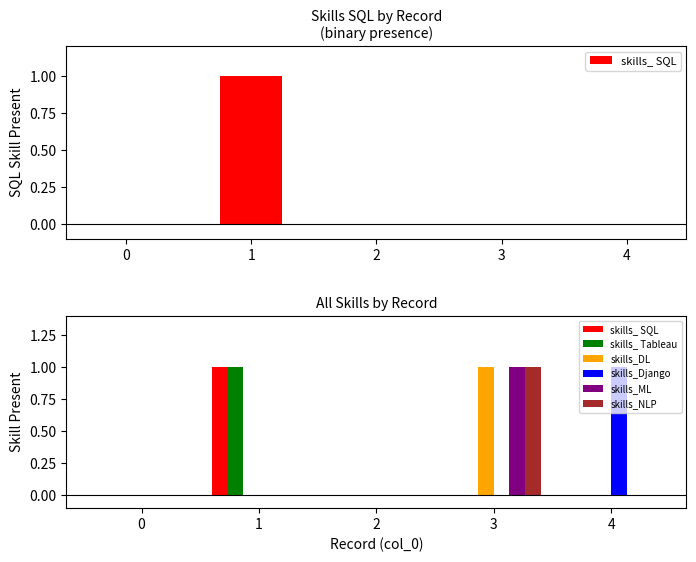

The value of skills_NLP at 4 is -1. True or false?

False